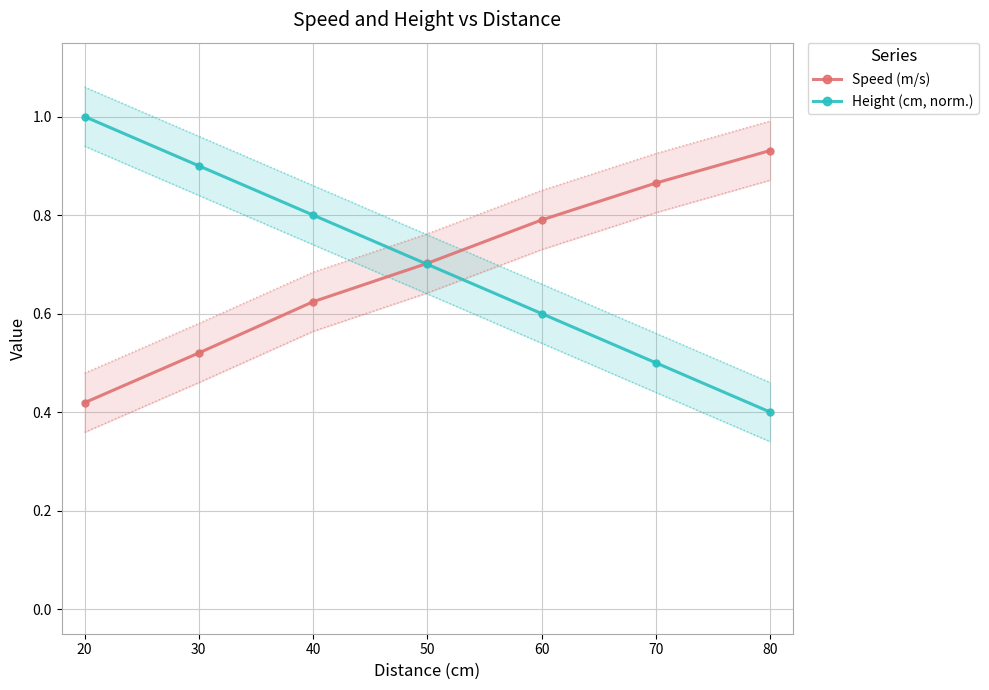

True or false: Speed (m/s) has more than 2 interior local peaks.

False